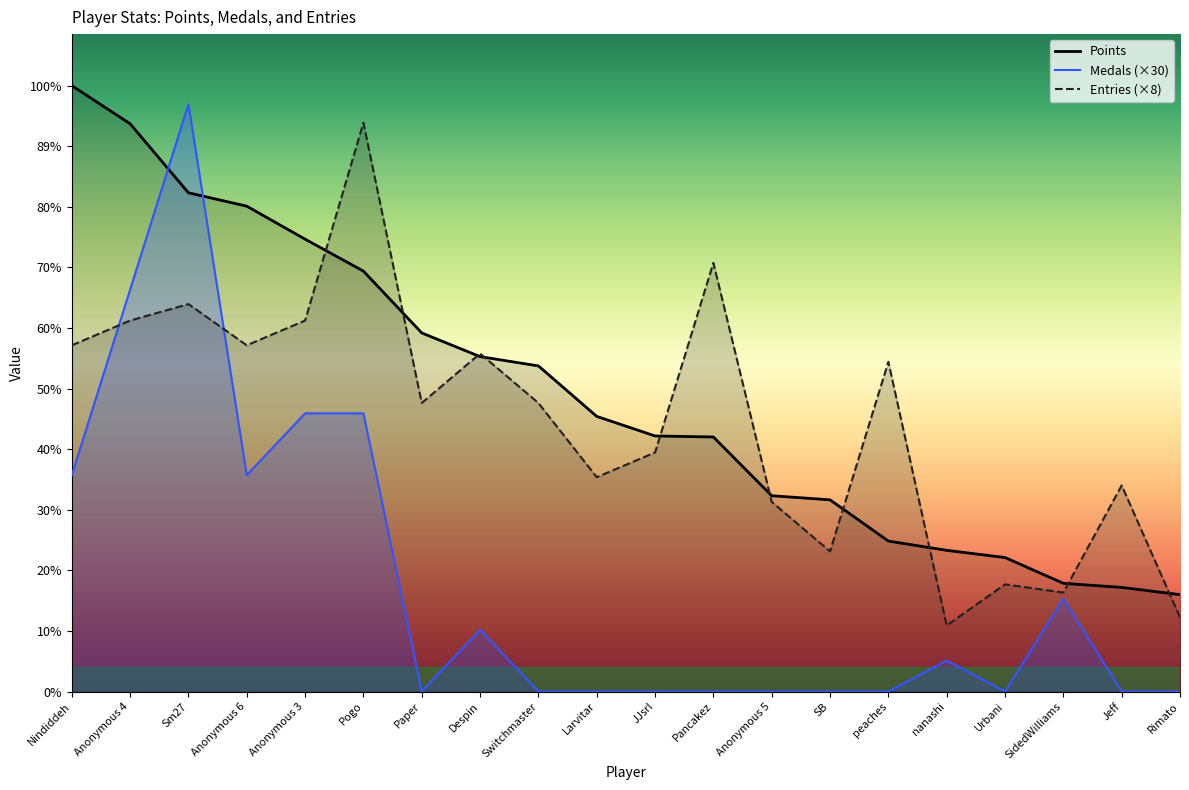

Read the Points value at Anonymous 3.

439